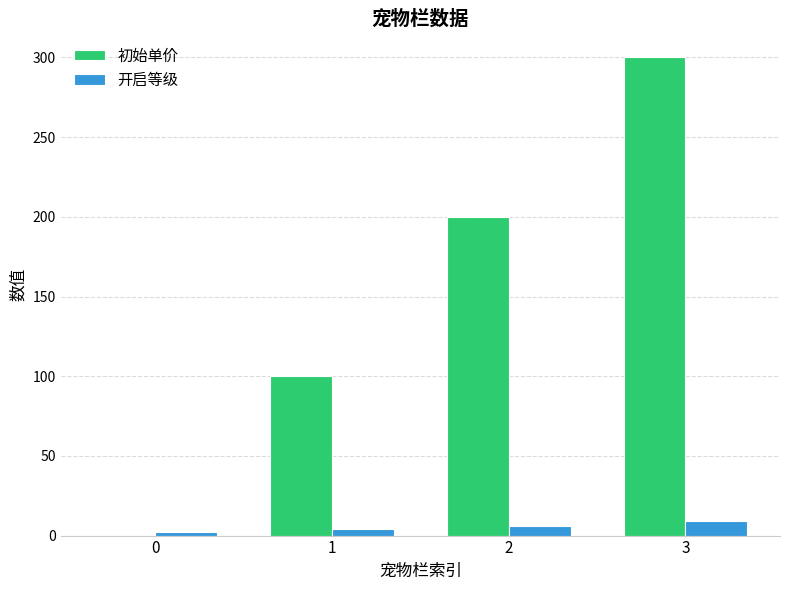

Reading left to right, transcribe all the data shown in this chart.

初始单价: 0=0	1=100	2=200	3=300
开启等级: 0=2	1=4	2=6	3=9